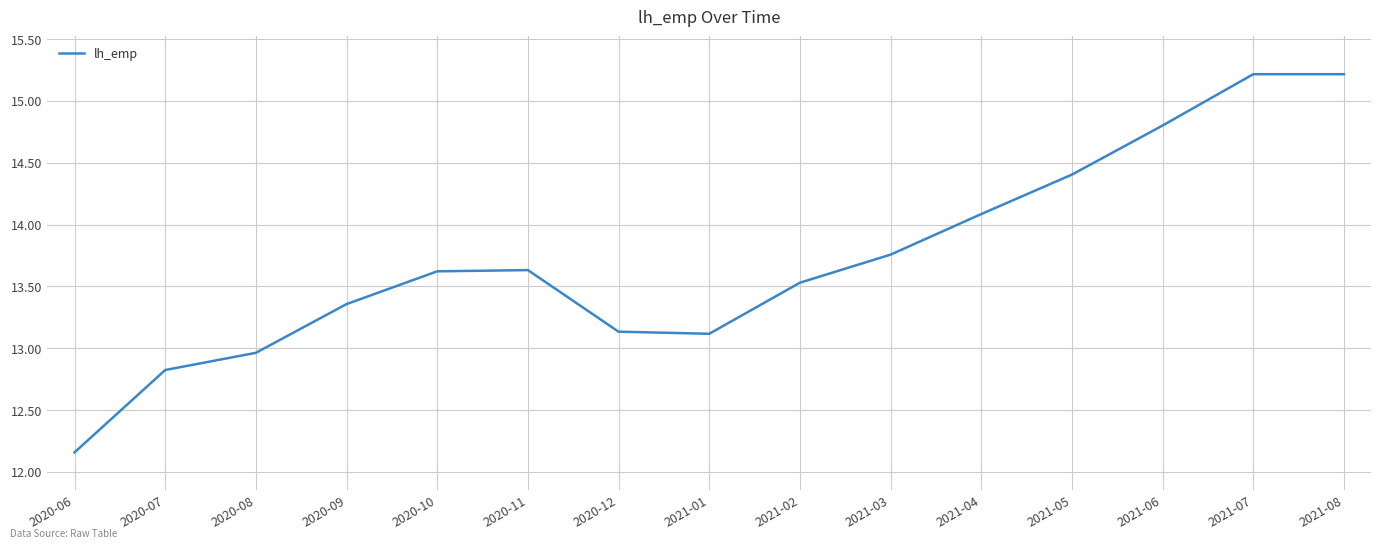

At which label is the value closest to 13?

2020-08